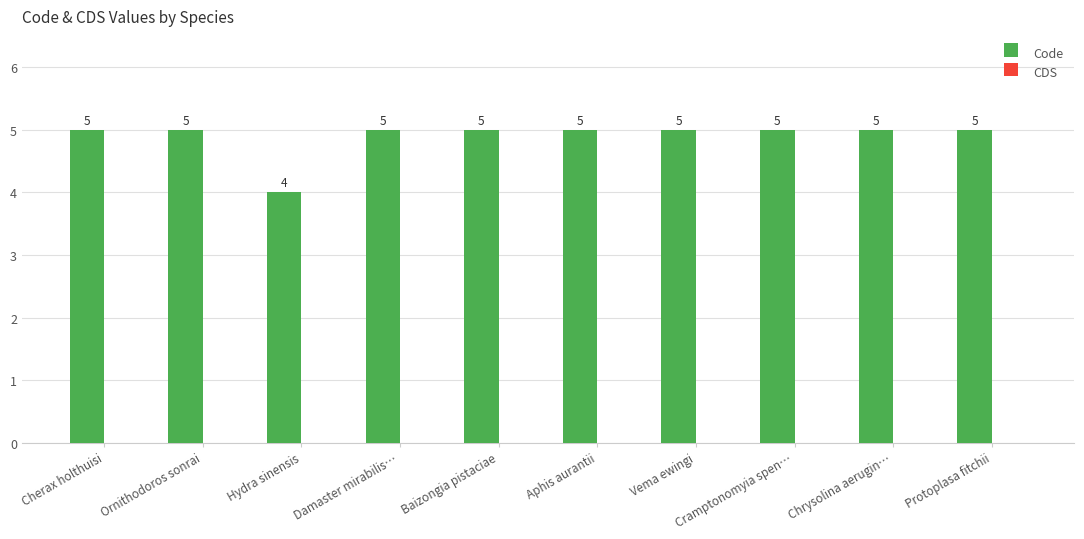

How many bars are there in total?

10